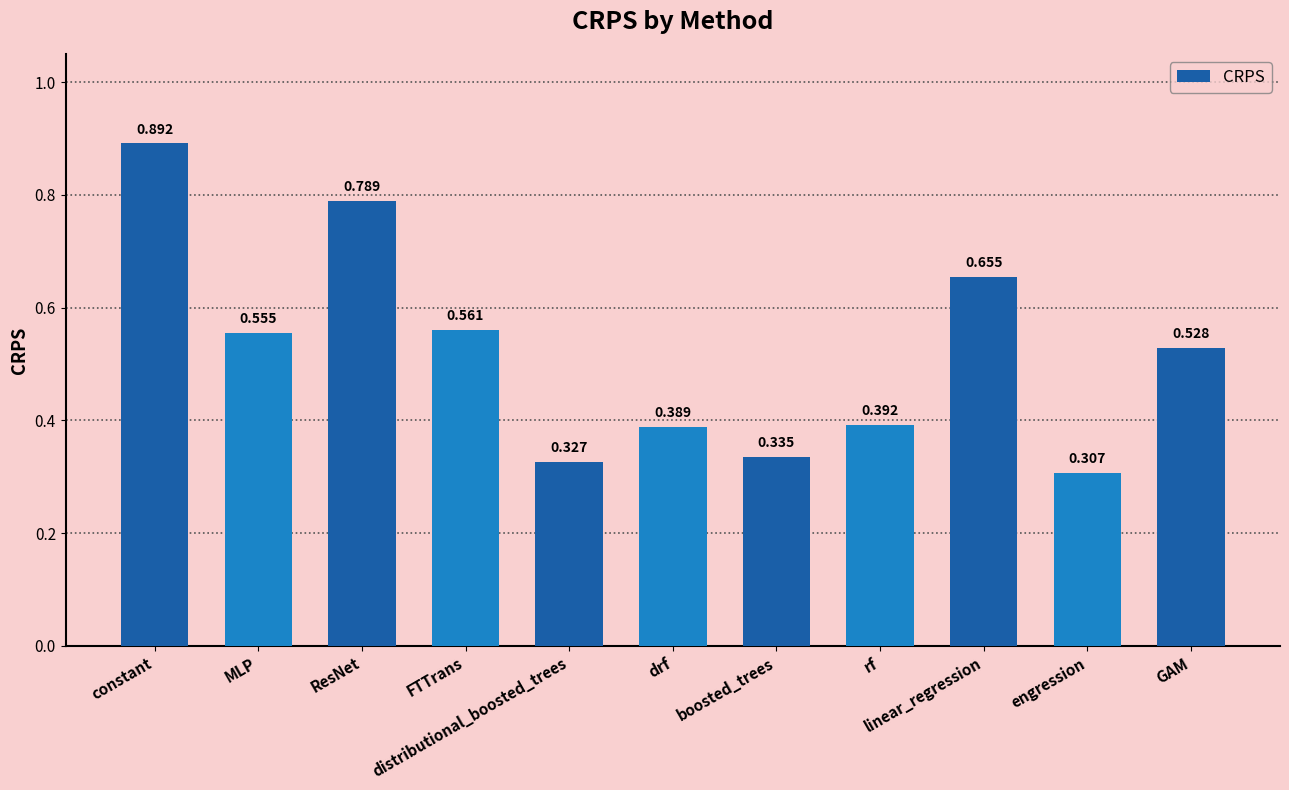

How many series are shown in this chart?

1